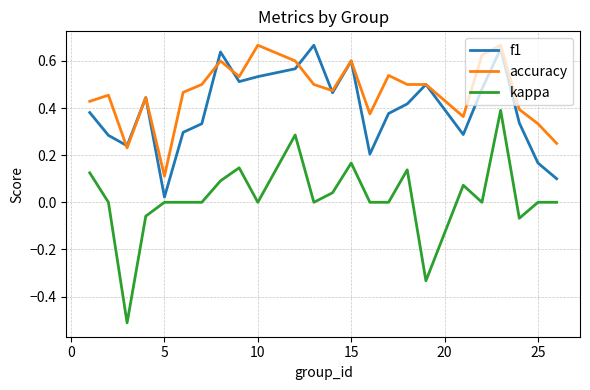

Which series has the widest spread of values?

kappa